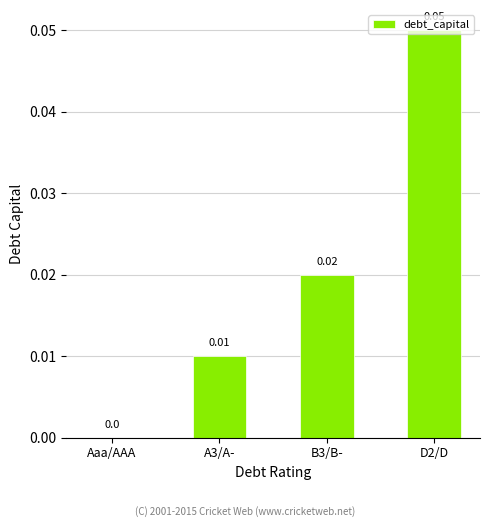

Which has a higher value, A3/A- or Aaa/AAA?

A3/A-